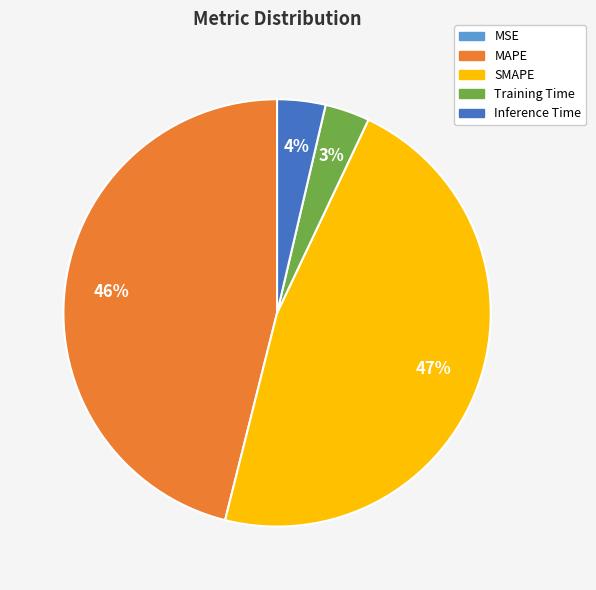

Which slice is the largest?

SMAPE